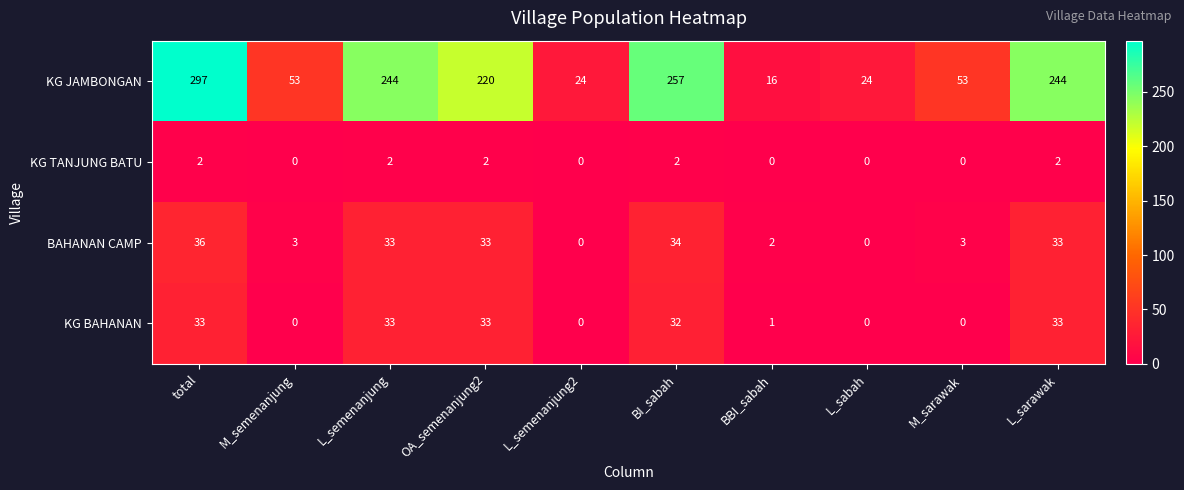

At which label does BAHANAN CAMP first exceed 33?

total